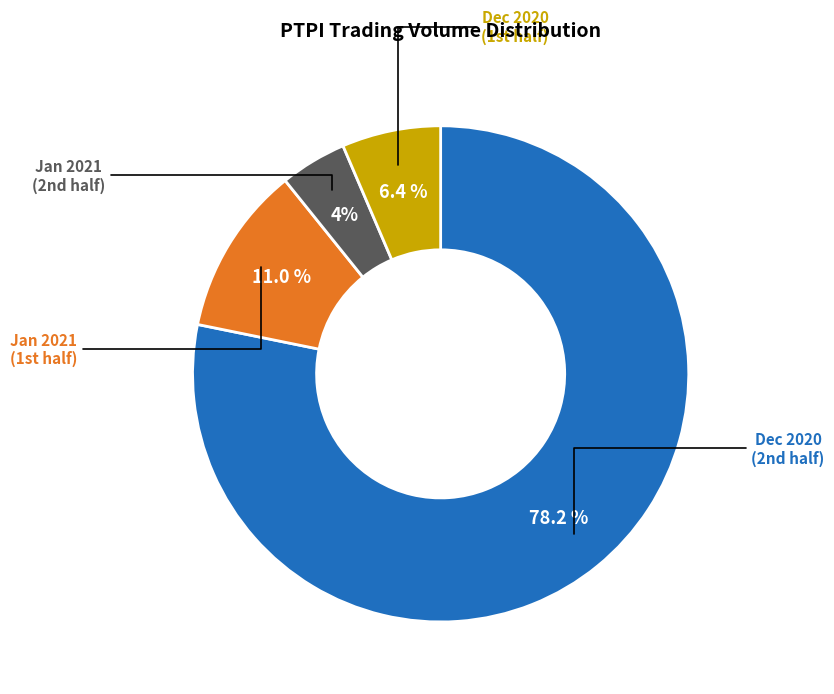

Does any single category account for the majority?

Yes